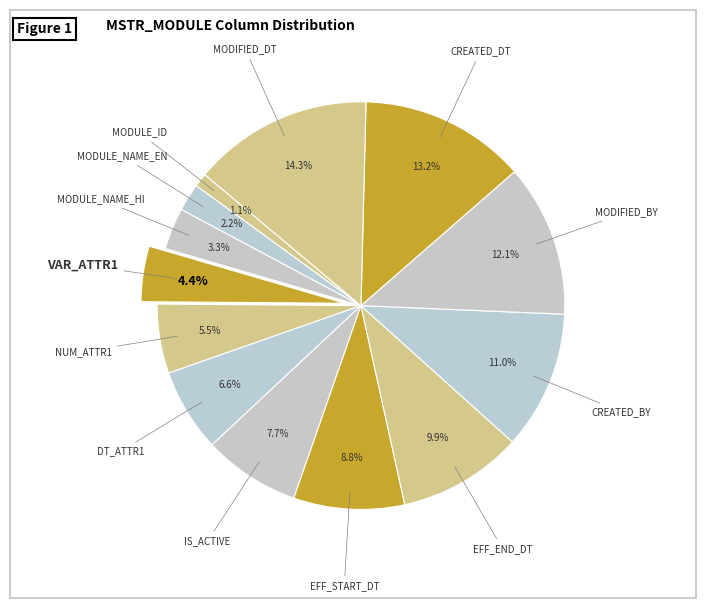

To the nearest percent, what is the average slice percentage?

8%